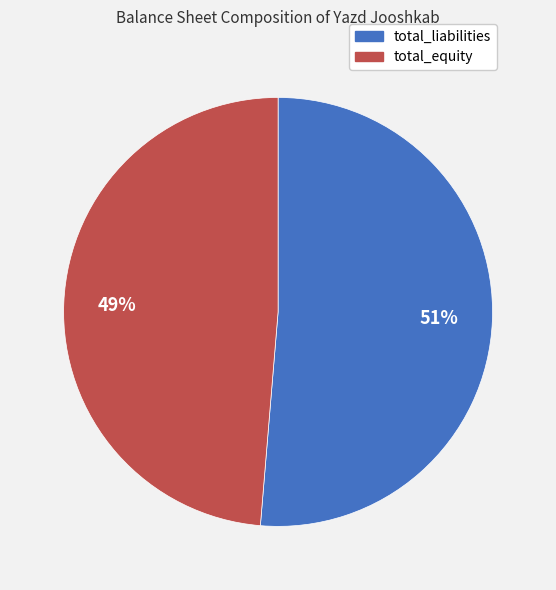

How many slices are in this pie chart?

2